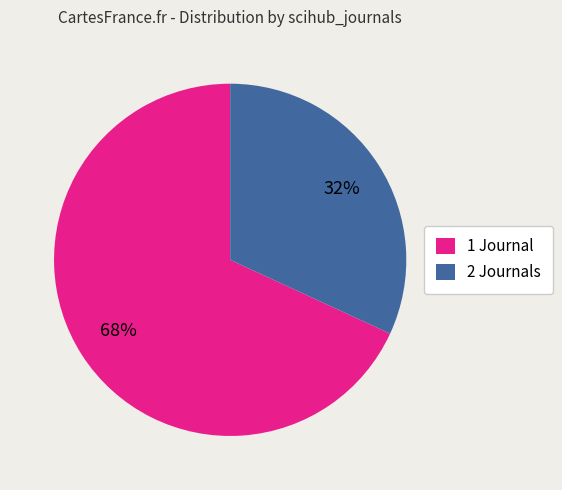

What is the largest slice in the pie chart?

1 Journal